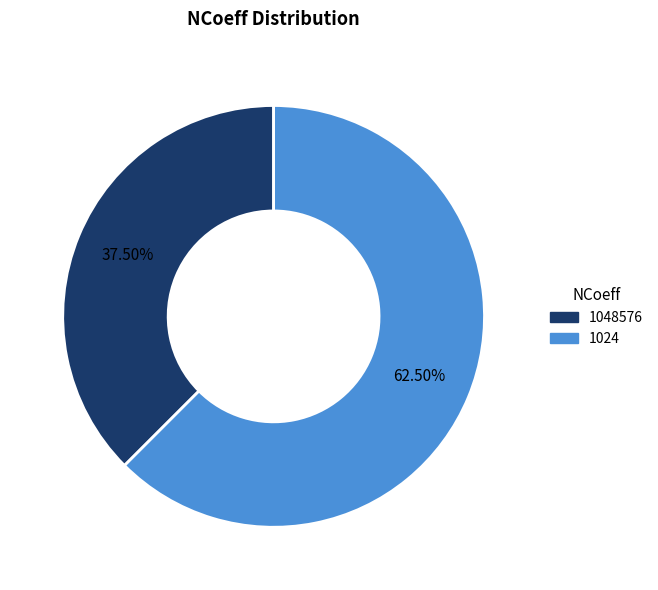

Between 1048576 and 1024, which is larger?

1024